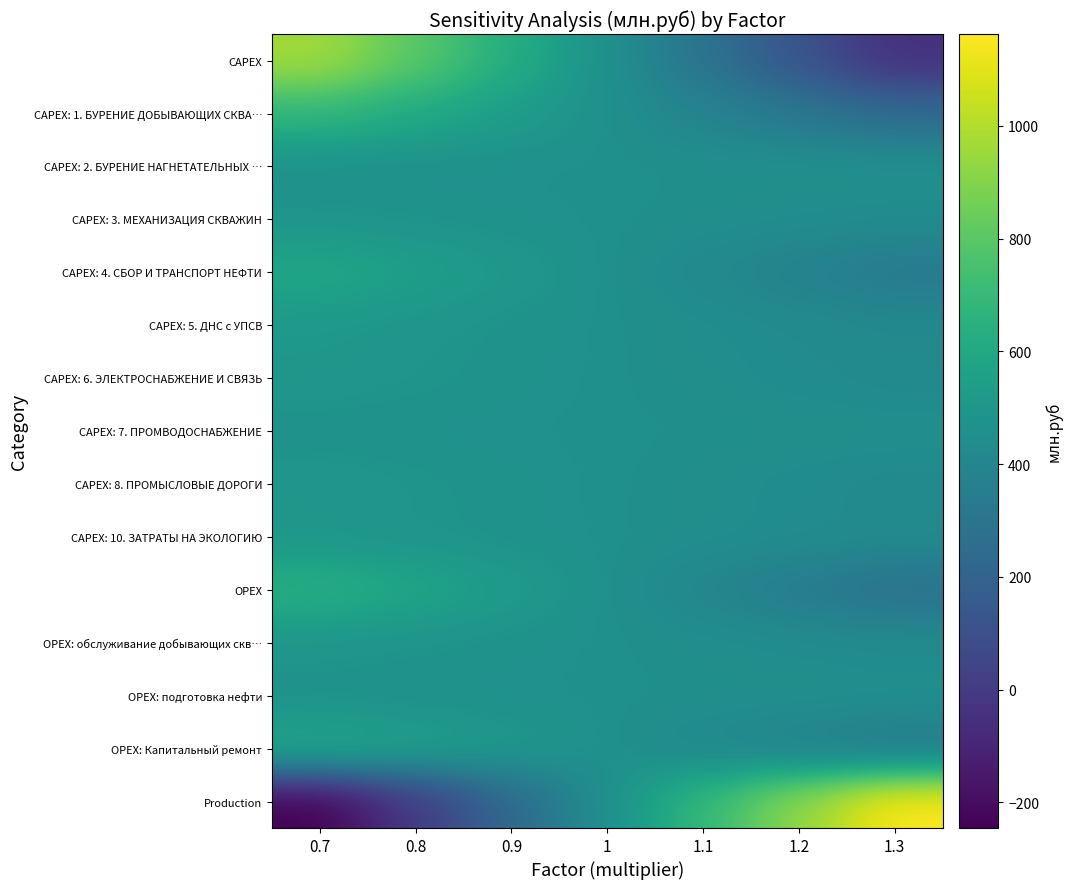

Reading left to right, what are all the values shown in this chart?

CAPEX: 0.7=970.6	0.8=801.7	0.9=631.5	1=461.3	1.1=291.0	1.2=119.3	1.3=-52.5
CAPEX: 1. БУРЕНИЕ ДОБЫВАЮЩИХ СКВА…: 0.7=683.6	0.8=609.5	0.9=535.4	1=461.3	1.1=387.1	1.2=313.0	1.3=238.6
CAPEX: 2. БУРЕНИЕ НАГНЕТАТЕЛЬНЫХ …: 0.7=461.3	0.8=461.3	0.9=461.3	1=461.3	1.1=461.3	1.2=461.3	1.3=461.3
CAPEX: 3. МЕХАНИЗАЦИЯ СКВАЖИН: 0.7=485.5	0.8=477.4	0.9=469.4	1=461.3	1.1=453.2	1.2=445.1	1.3=437.0
CAPEX: 4. СБОР И ТРАНСПОРТ НЕФТИ: 0.7=594.7	0.8=550.2	0.9=505.7	1=461.3	1.1=416.8	1.2=372.3	1.3=327.9
CAPEX: 5. ДНС с УПСВ: 0.7=506.7	0.8=491.5	0.9=476.4	1=461.3	1.1=446.1	1.2=431.0	1.3=415.8
CAPEX: 6. ЭЛЕКТРОСНАБЖЕНИЕ И СВЯЗЬ: 0.7=499.9	0.8=487.0	0.9=474.2	1=461.3	1.1=448.4	1.2=435.5	1.3=422.6
CAPEX: 7. ПРОМВОДОСНАБЖЕНИЕ: 0.7=469.3	0.8=466.6	0.9=463.9	1=461.3	1.1=458.6	1.2=455.9	1.3=453.3
CAPEX: 8. ПРОМЫСЛОВЫЕ ДОРОГИ: 0.7=499.9	0.8=487.0	0.9=474.1	1=461.3	1.1=448.4	1.2=435.5	1.3=422.7
CAPEX: 10. ЗАТРАТЫ НА ЭКОЛОГИЮ: 0.7=494.7	0.8=483.5	0.9=472.4	1=461.3	1.1=450.1	1.2=439.0	1.3=427.8
OPEX: 0.7=647.8	0.8=585.6	0.9=523.4	1=461.3	1.1=399.1	1.2=336.9	1.3=274.1
OPEX: обслуживание добывающих скв…: 0.7=492.5	0.8=482.1	0.9=471.7	1=461.3	1.1=450.8	1.2=440.4	1.3=430.0
OPEX: подготовка нефти: 0.7=467.8	0.8=465.6	0.9=463.4	1=461.3	1.1=459.1	1.2=456.9	1.3=454.8
OPEX: Капитальный ремонт: 0.7=600.8	0.8=554.3	0.9=507.8	1=461.3	1.1=414.7	1.2=368.2	1.3=321.6
Production: 0.7=-245.3	0.8=-9.2	0.9=226.9	1=461.3	1.1=695.4	1.2=929.6	1.3=1162.6